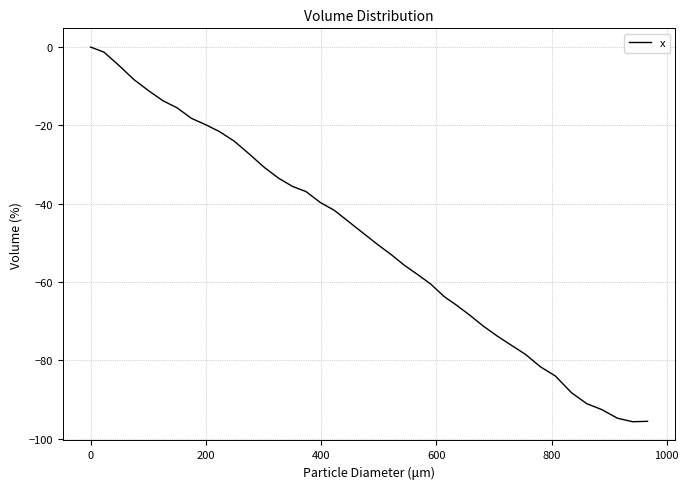

What is the smallest value displayed?

-95.7